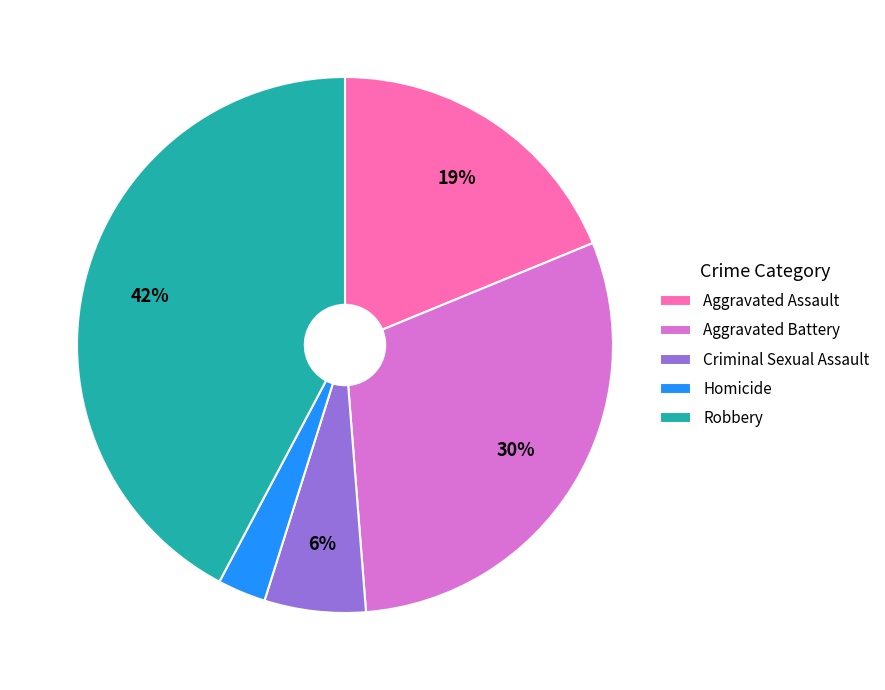

Do Homicide and Criminal Sexual Assault together represent more than half of the pie?

No